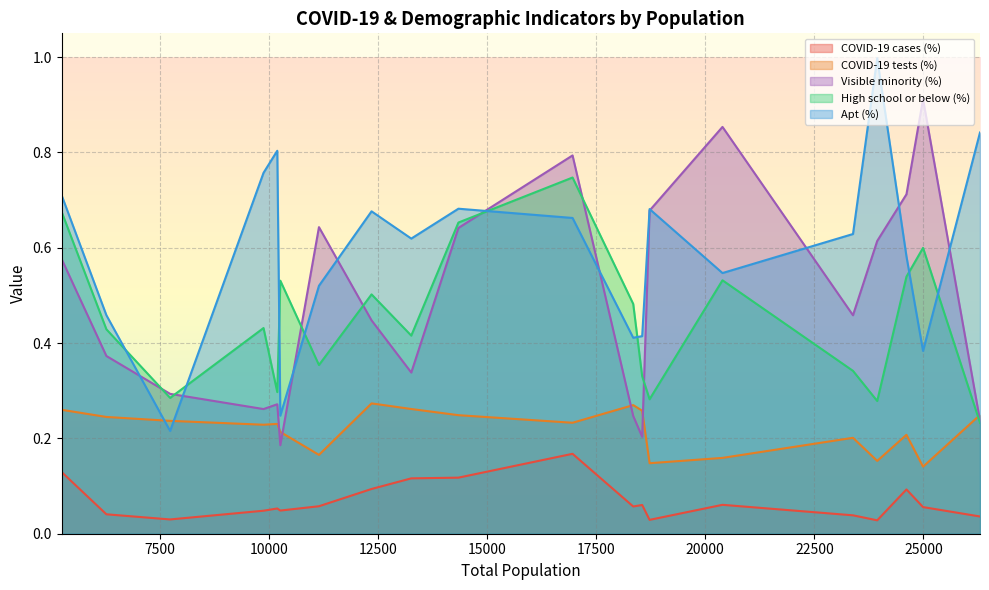

How many lines are shown in the chart?

5